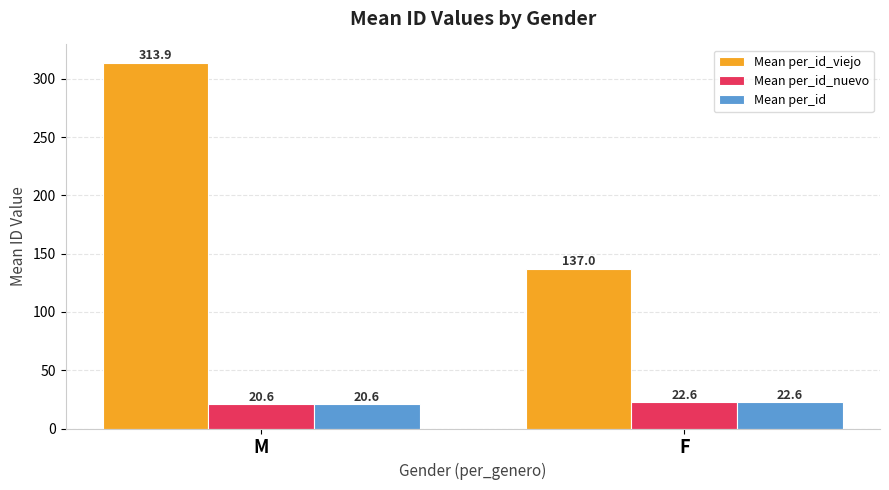

How many data points does each series have?

2